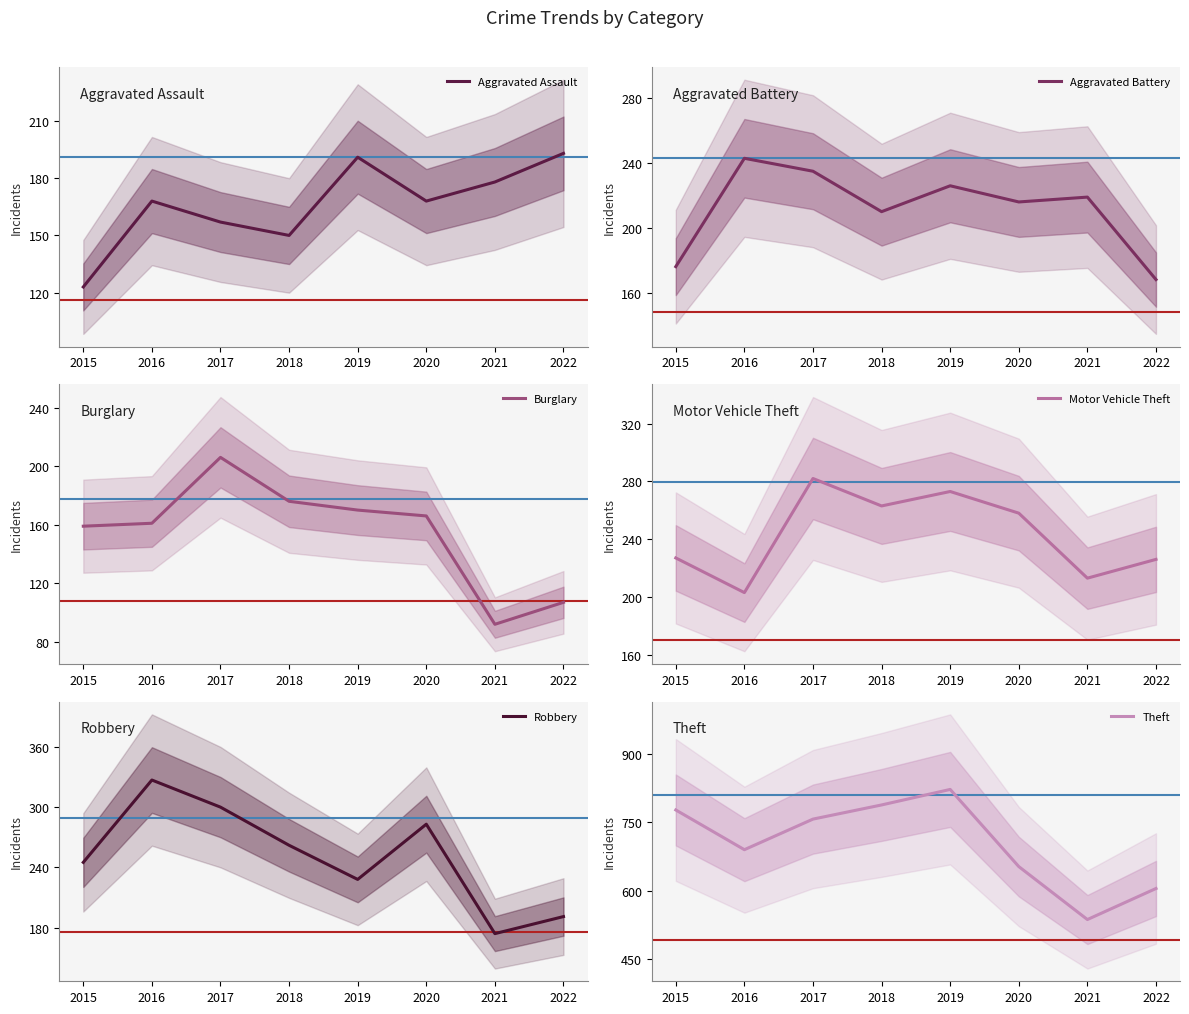

At which category does Aggravated Assault reach its first local valley?

2018